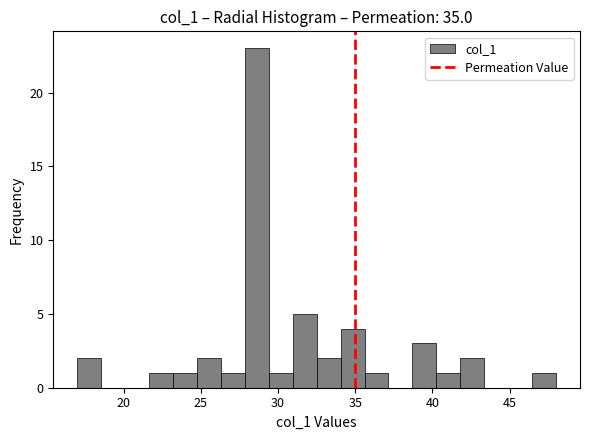

Read against the x-axis, roughly where is the centre of the tallest bar?

28.5